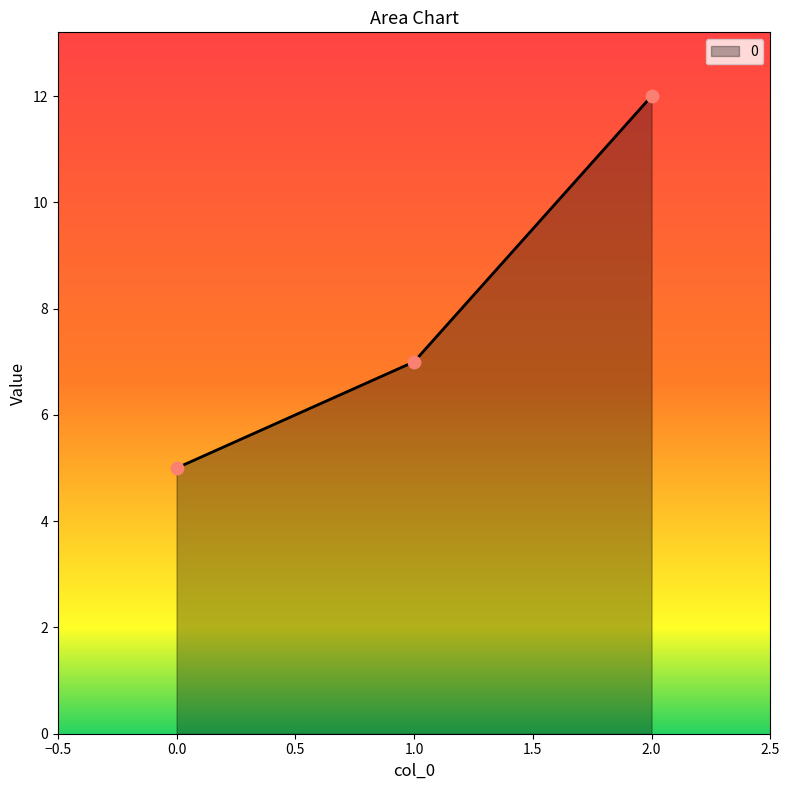

Between 0.0 and 2.0, which is larger?

2.0